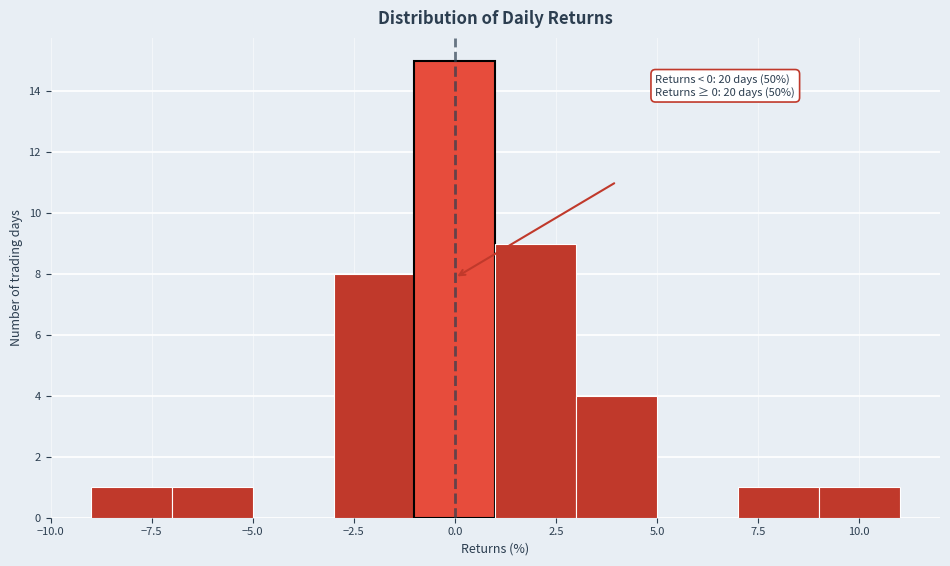

Which range on the x-axis has the tallest bar?

-1 to 1